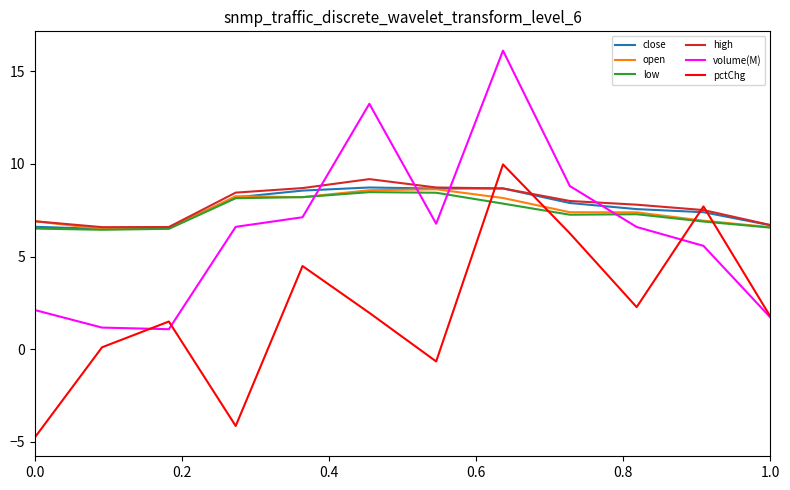

What is the minimum value shown in the chart?

-4.7